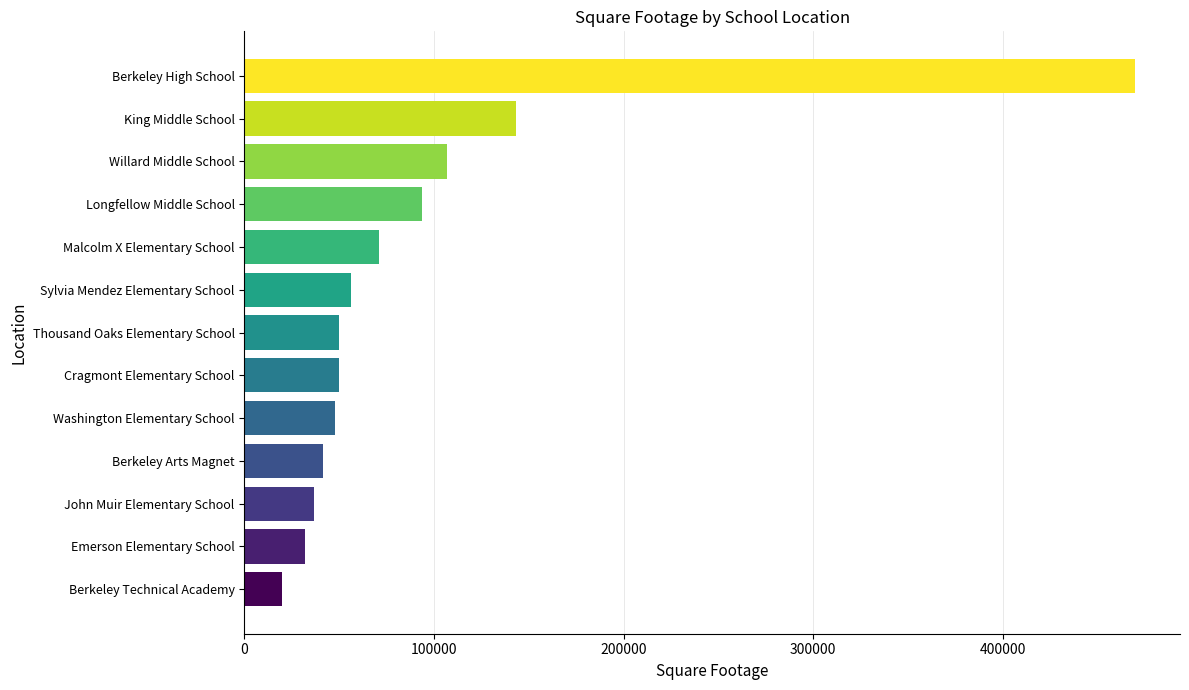

What is the difference between the maximum and minimum values?

450000